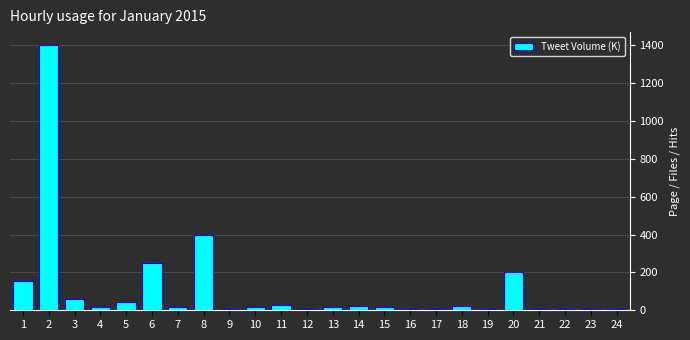

What is the value of the 20th bar from the left?

200.9